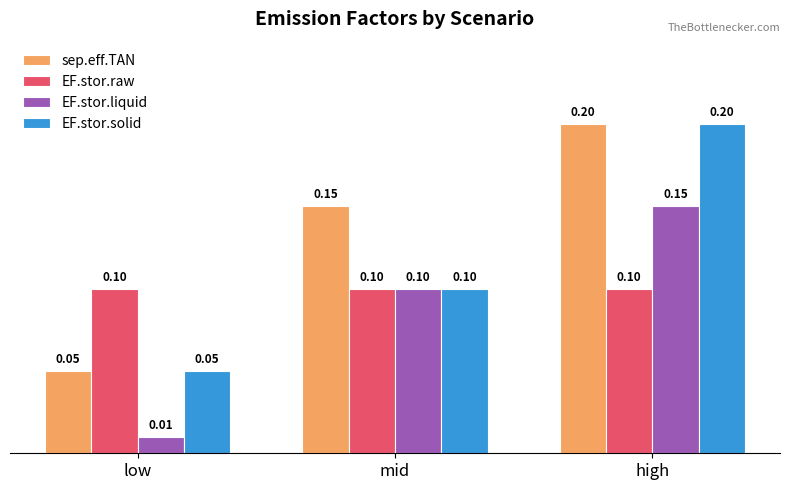

True or false: sep.eff.TAN has a value of 0.1 at high.

False